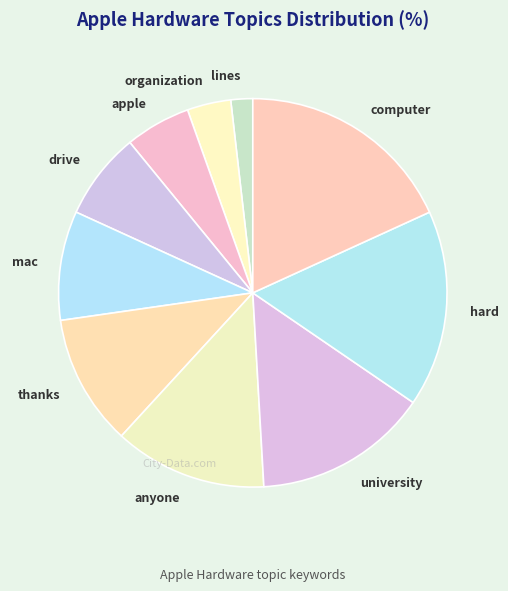

The anyone slice represents 13% of the pie. True or false?

True